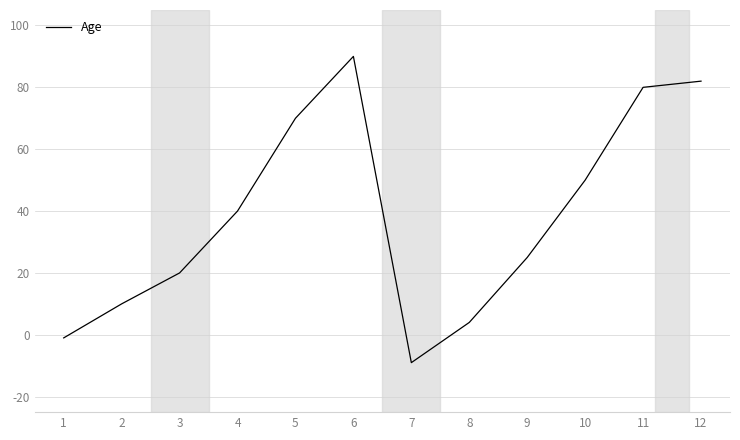

What is the change in value from 4 to 7?

-49